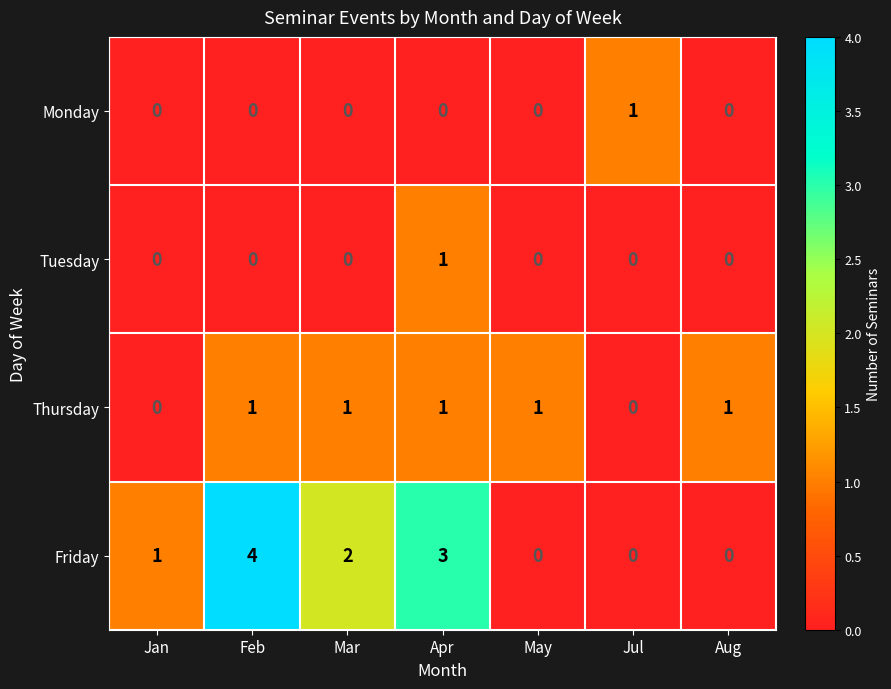

True or false: Monday has a value of 0 at Mar.

True